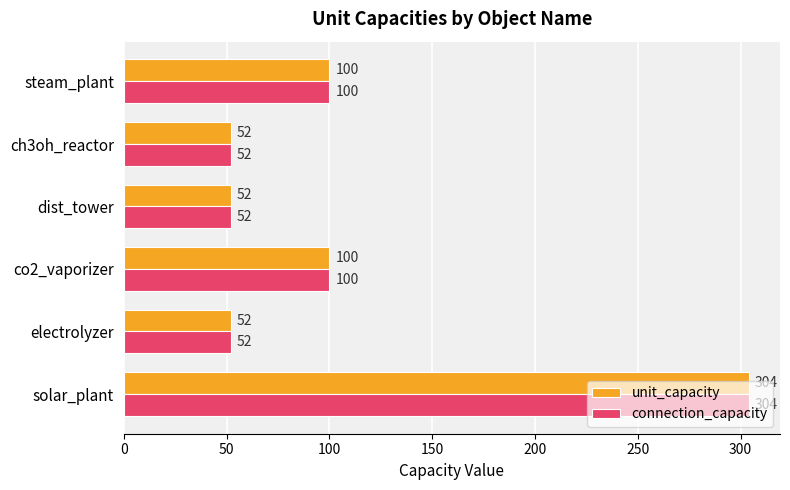

Is it true that connection_capacity equals 89 at dist_tower?

False